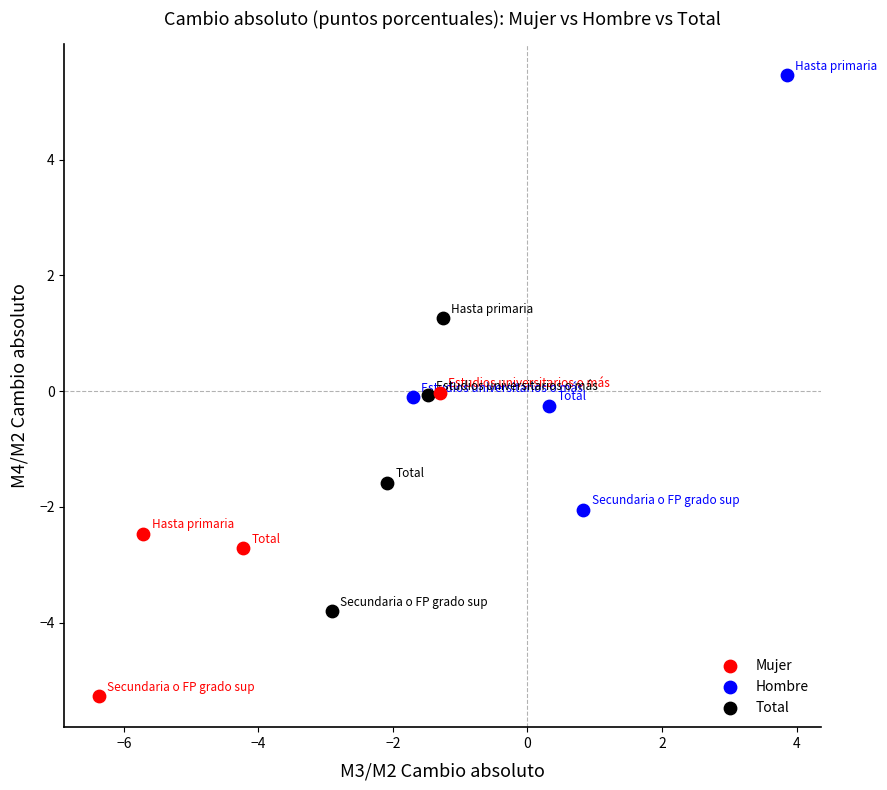

Which series has the largest Y range (max minus min)?

Hombre